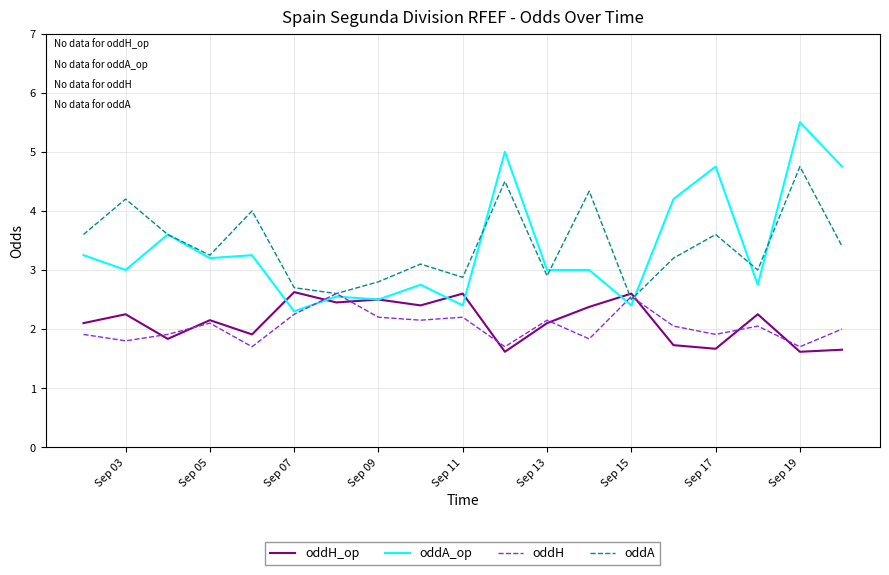

Which series has the largest range (max minus min)?

oddA_op